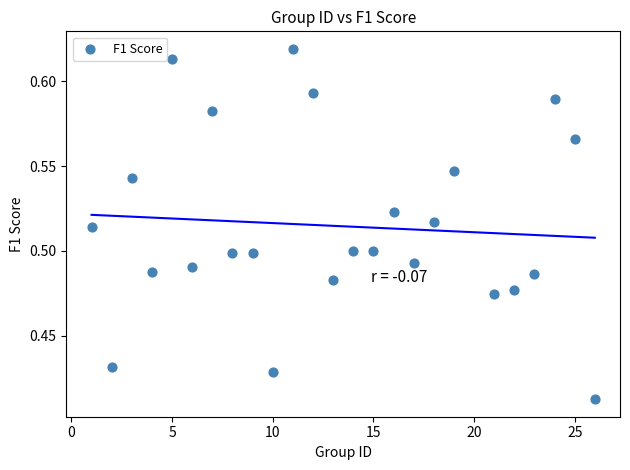

What is the range of X values (max minus min)?

25.0